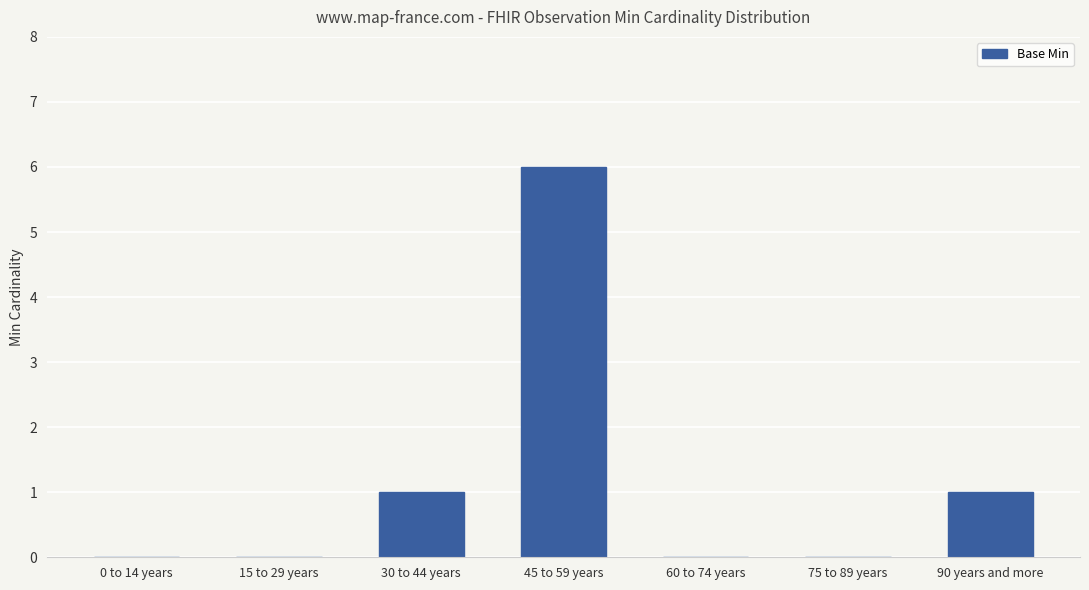

Which has a higher value, 45 to 59 years or 75 to 89 years?

45 to 59 years